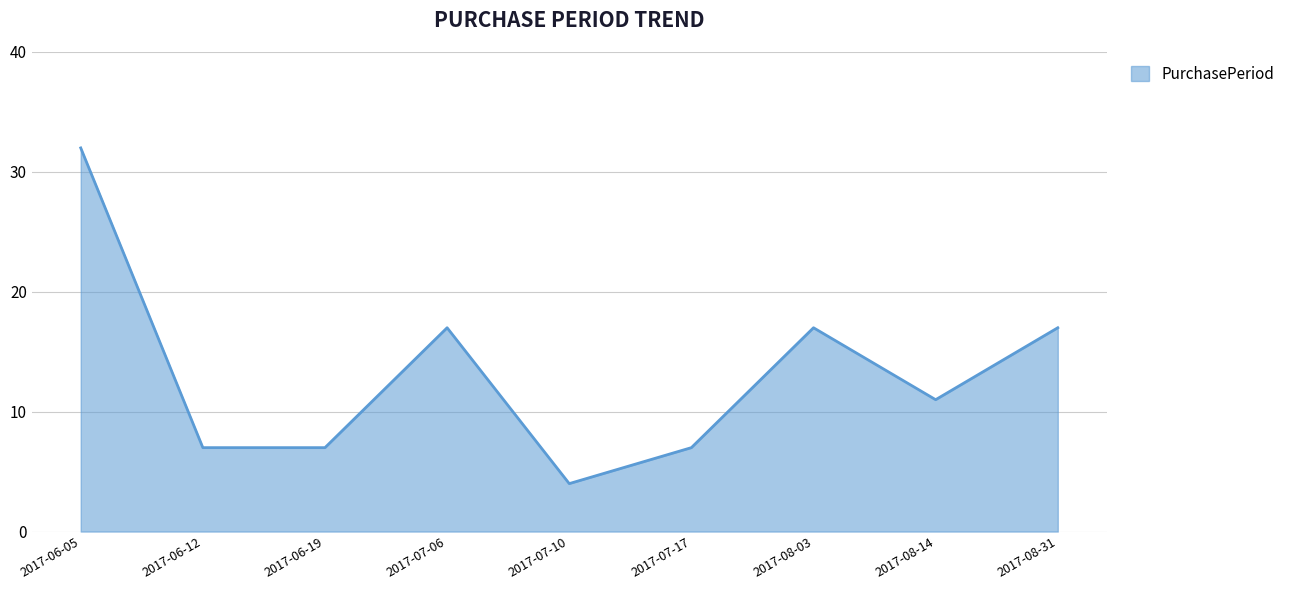

Reading left to right, extract all data points from this chart.

32	7	7	17	4	7	17	11	17